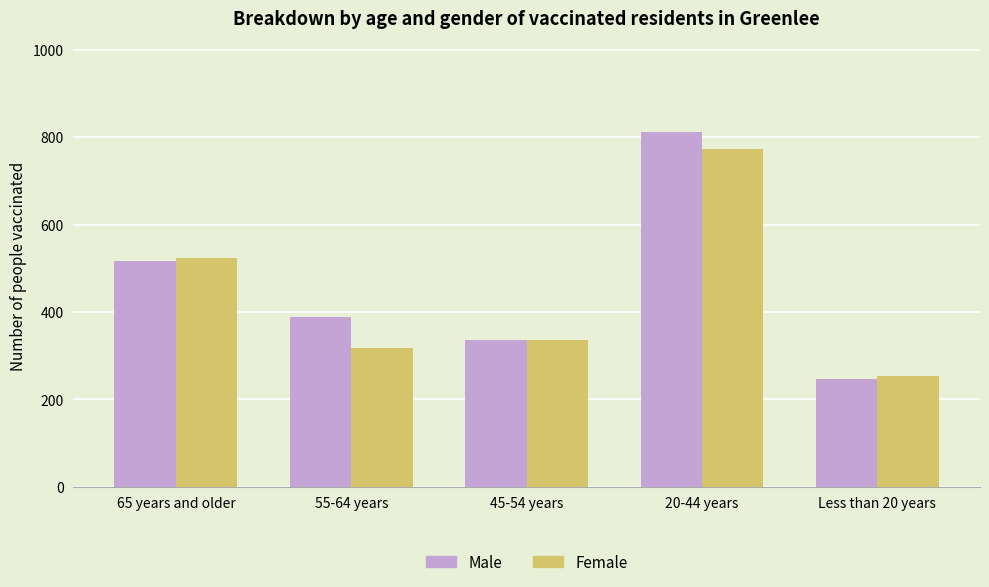

How many groups of bars are there?

5